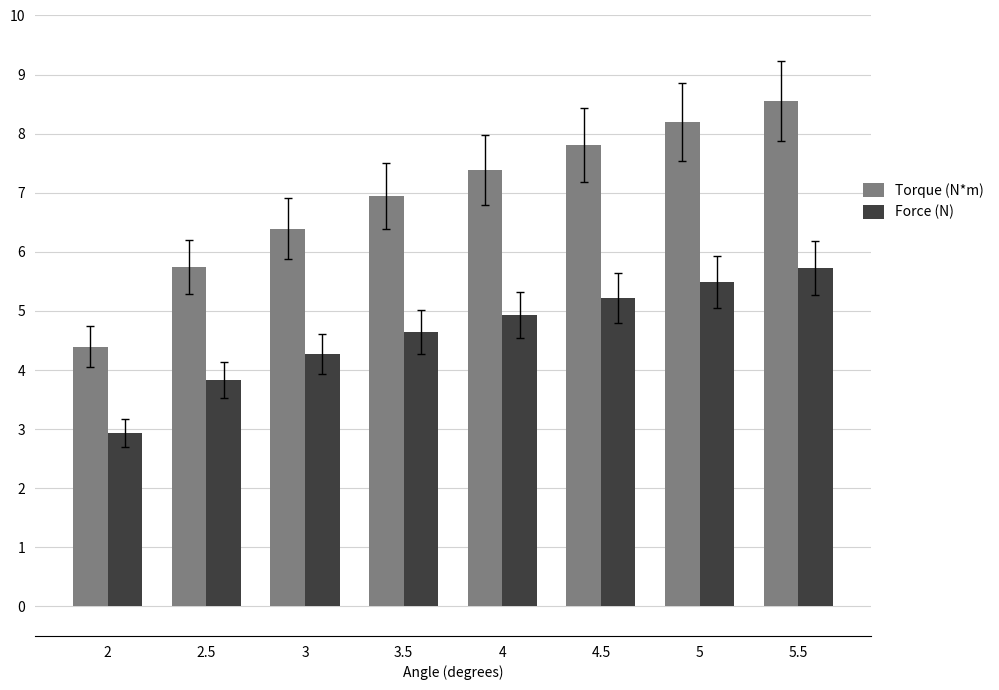

Which category has the highest value in the Force (N) series?

5.5